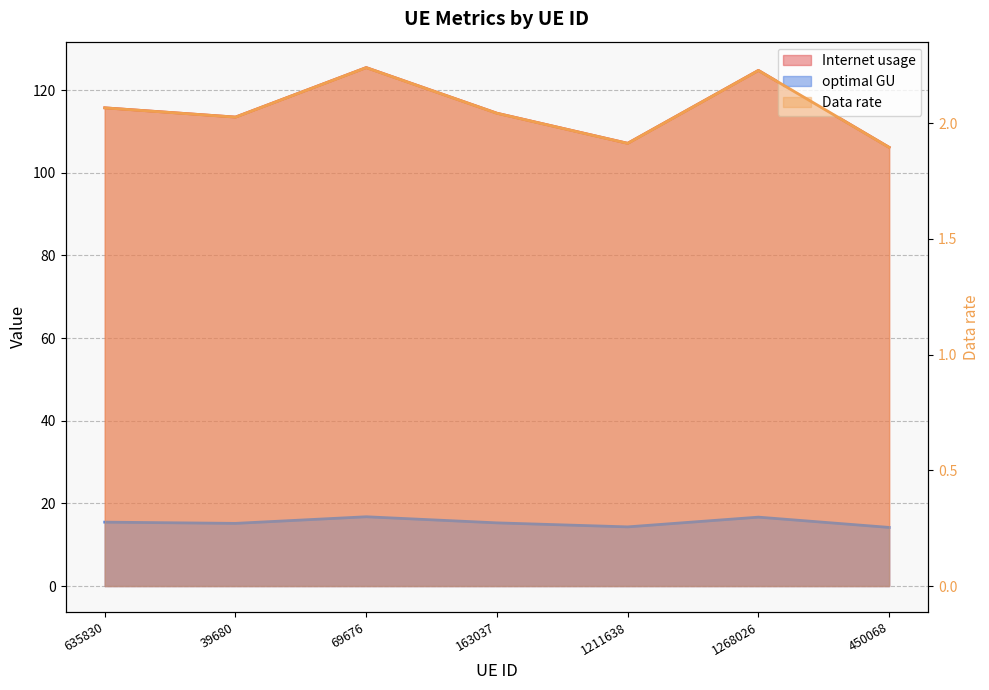

Is it true that Internet usage equals 107.1 at 1211638?

True